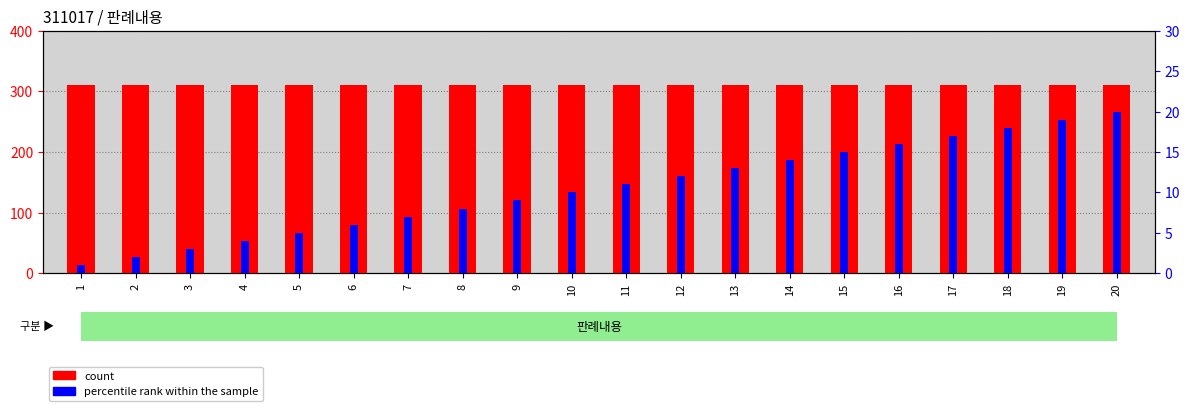

Reading left to right, transcribe all the data shown in this chart.

count: 311.0	311.0	311.0	311.0	311.0	311.0	311.0	311.0	311.0	311.0	311.0	311.0	311.0	311.0	311.0	311.0	311.0	311.0	311.0	311.0
percentile rank within the sample: 1.0	2.0	3.0	4.0	5.0	6.0	7.0	8.0	9.0	10.0	11.0	12.0	13.0	14.0	15.0	16.0	17.0	18.0	19.0	20.0